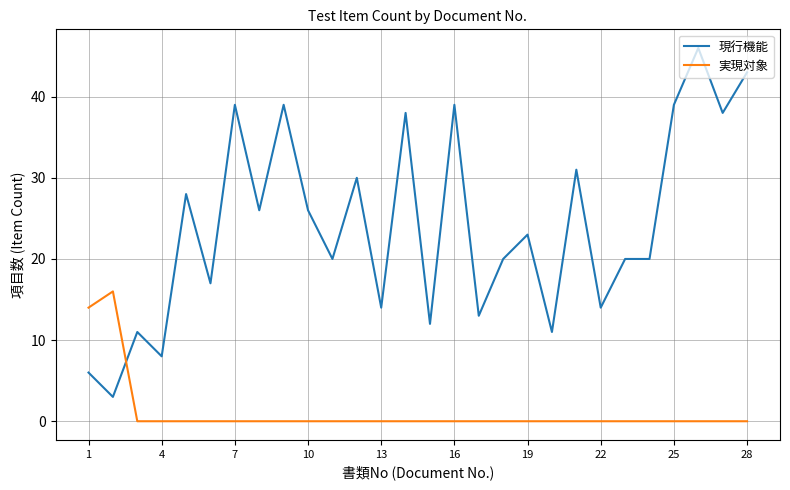

Which series has the largest range (max minus min)?

現行機能